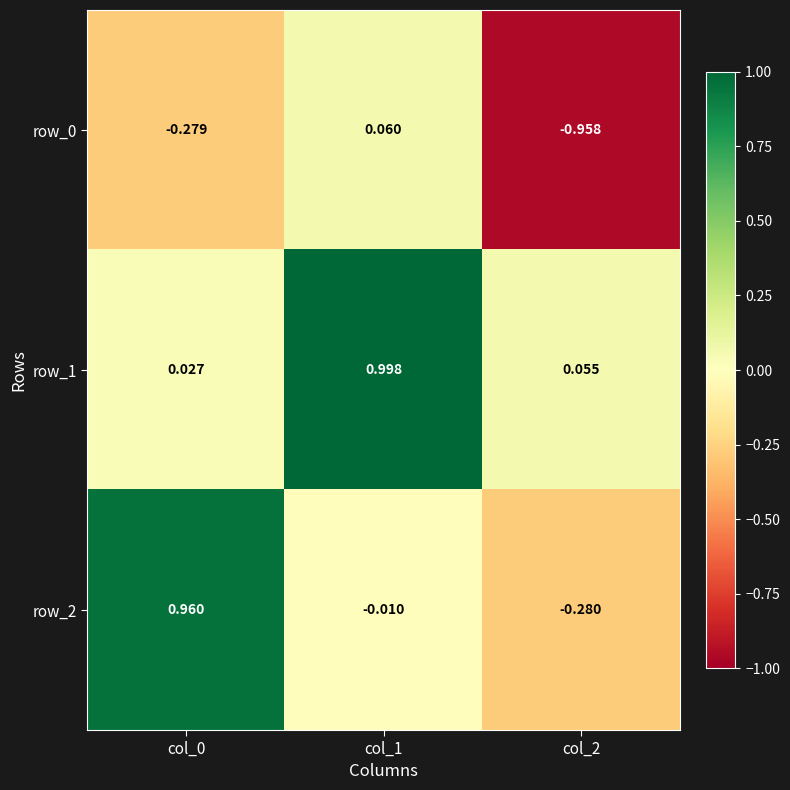

How many data points does each series have?

3